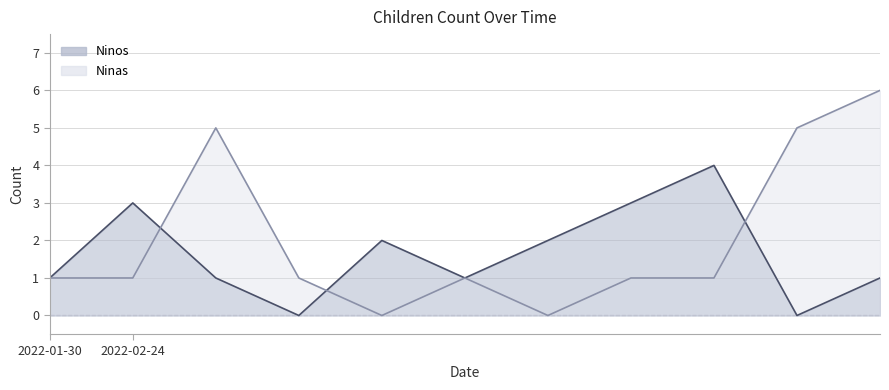

How many distinct data groups are displayed?

2